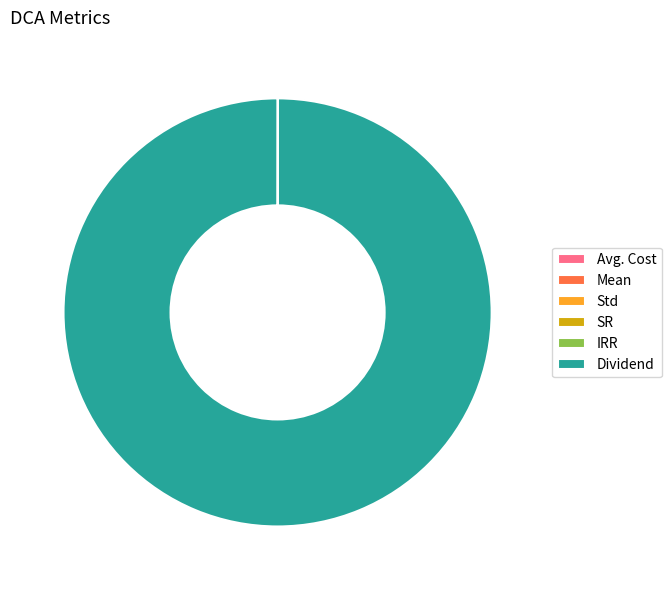

Which category has the biggest portion of the pie?

Dividend